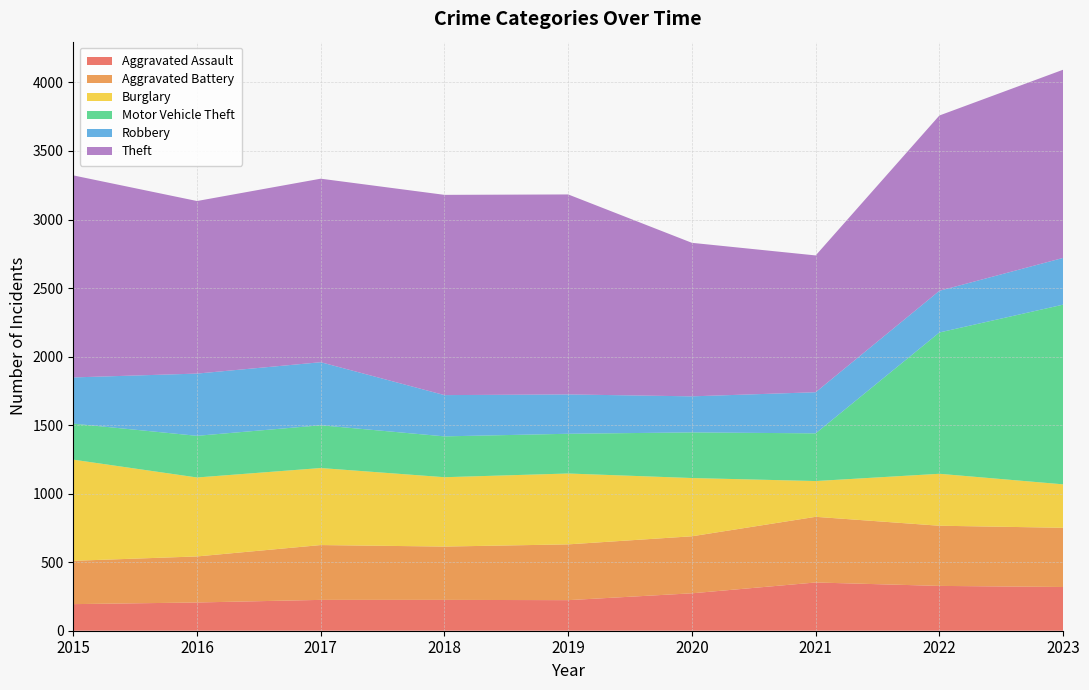

Reading right to left, transcribe all the data shown in this chart.

Aggravated Assault: 2023=319	2022=327	2021=352	2020=273	2019=223	2018=225	2017=225	2016=206	2015=194
Aggravated Battery: 2023=432	2022=439	2021=479	2020=416	2019=407	2018=389	2017=400	2016=336	2015=316
Burglary: 2023=317	2022=379	2021=261	2020=425	2019=517	2018=506	2017=562	2016=576	2015=738
Motor Vehicle Theft: 2023=1311	2022=1031	2021=348	2020=333	2019=290	2018=298	2017=312	2016=304	2015=263
Robbery: 2023=341	2022=304	2021=300	2020=263	2019=287	2018=301	2017=460	2016=454	2015=337
Theft: 2023=1373	2022=1279	2021=998	2020=1120	2019=1459	2018=1461	2017=1339	2016=1259	2015=1474